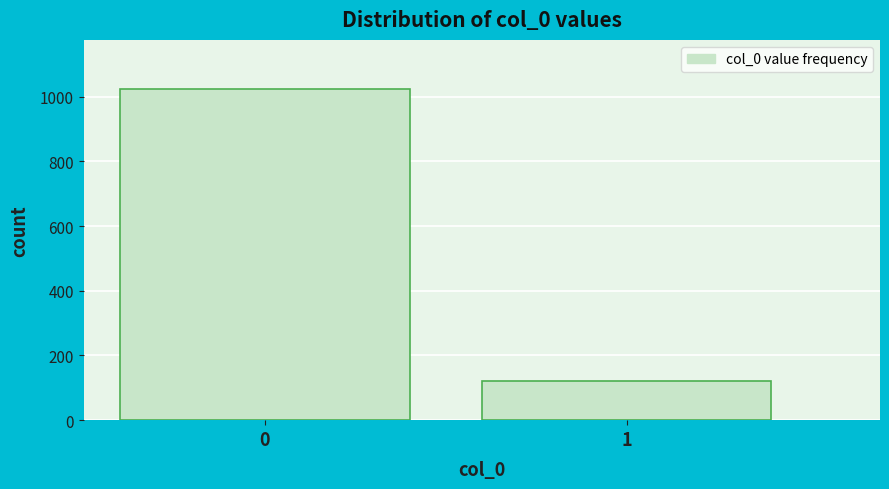

Reading right to left, what are all the values shown in this chart?

1=120	0=1022